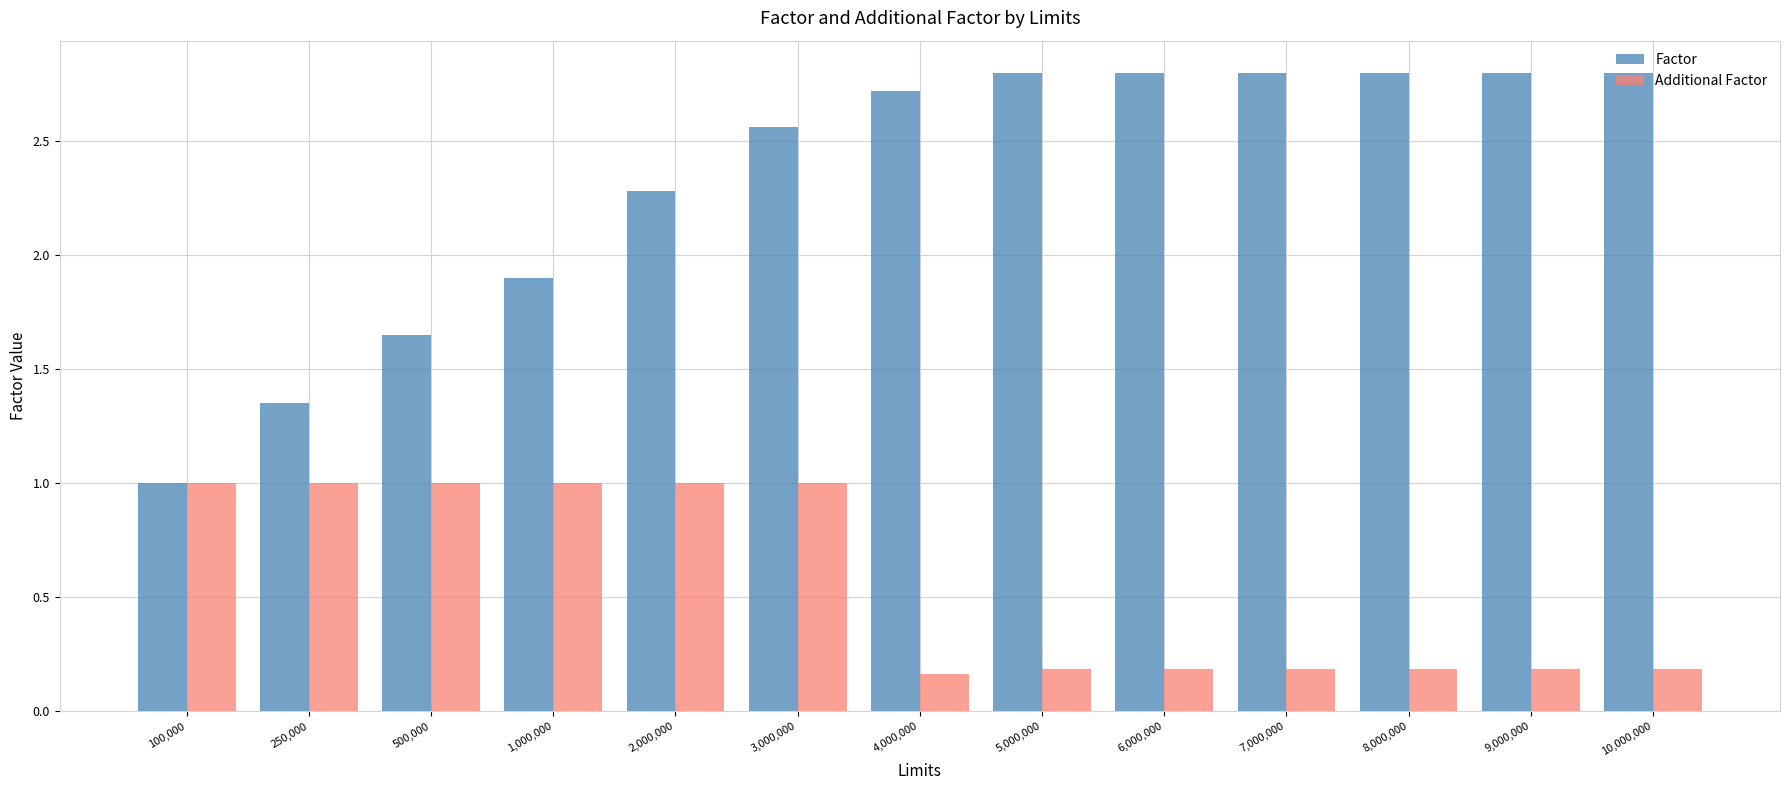

What is the total value across all series at 5,000,000?

3.0